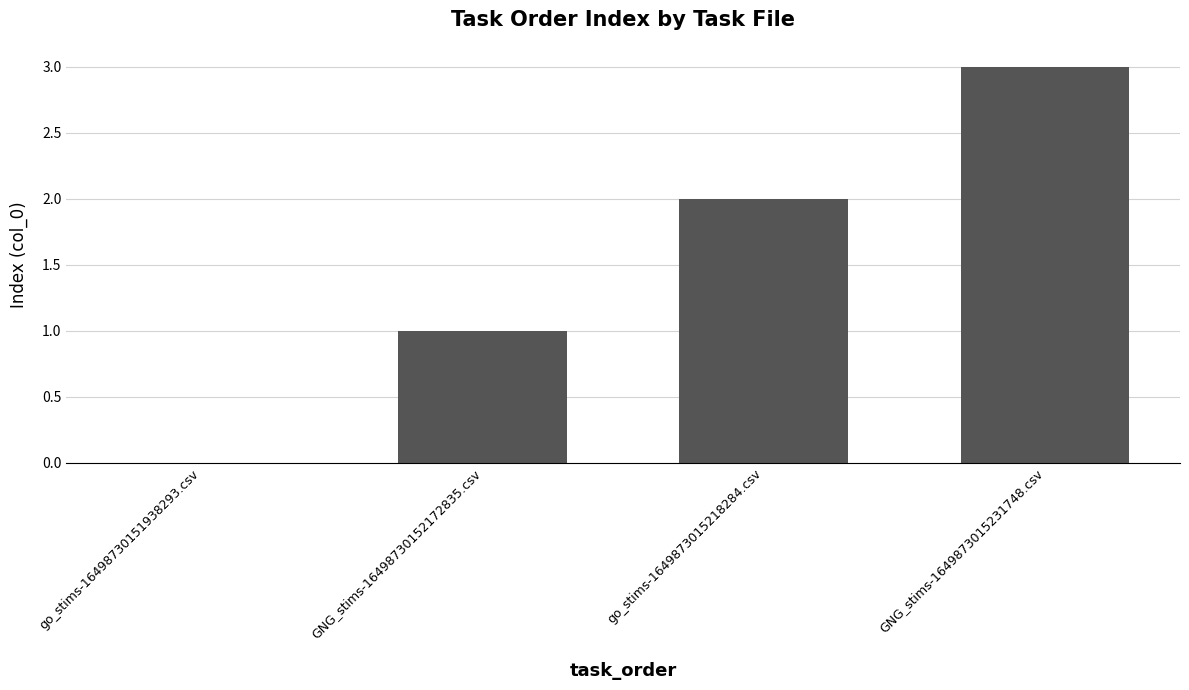

What is the maximum value shown in the chart?

3